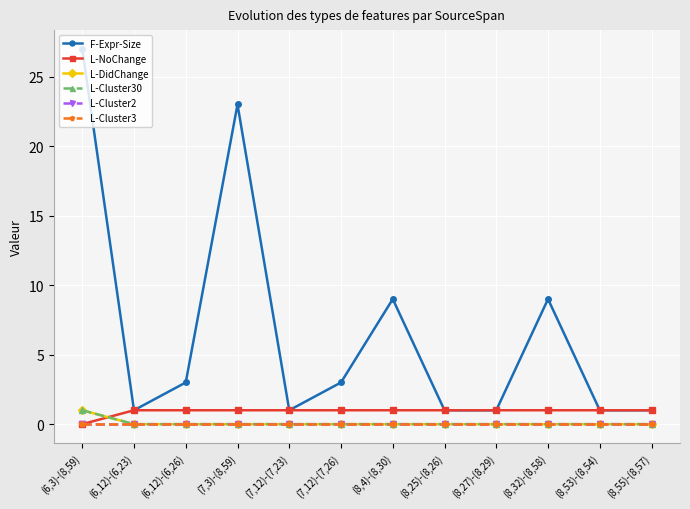

True or false: L-Cluster30 and L-Cluster3 cross at least once.

False